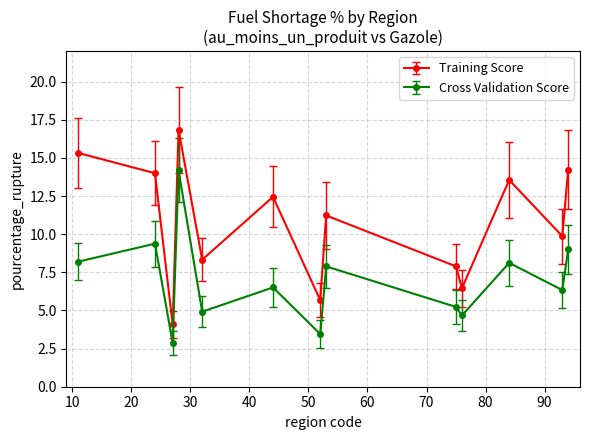

What is the value of the Cross Validation Score point at the 5th from the left?

4.9